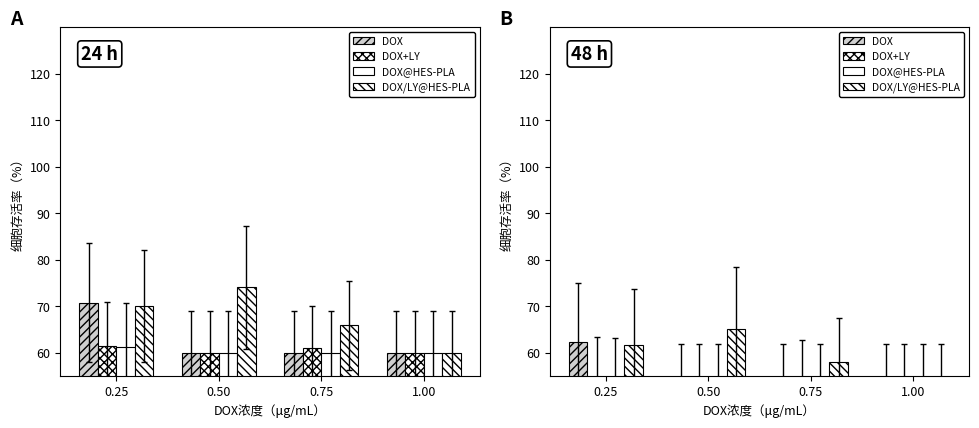

What is the average value of the DOX series?

55.2